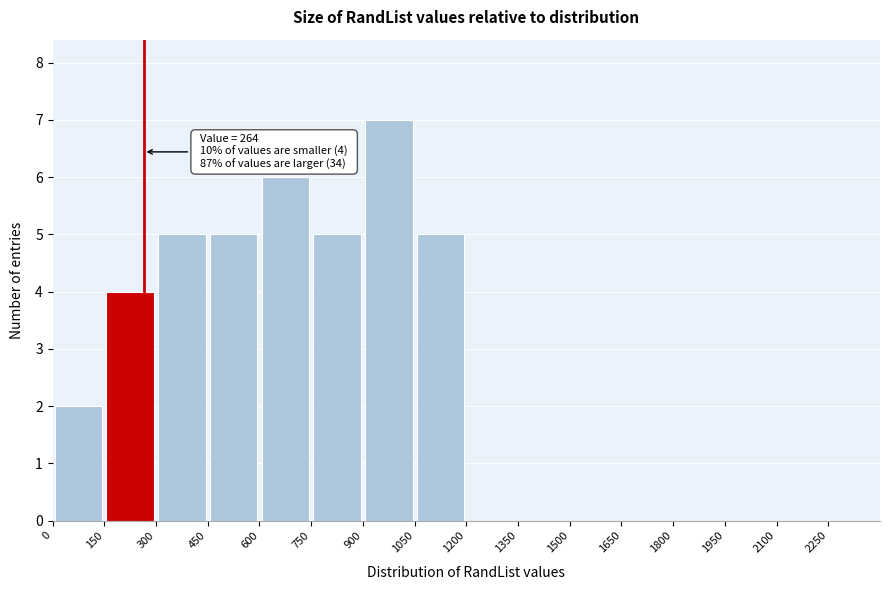

Over which range of the x-axis is the bar tallest?

900 to 1050